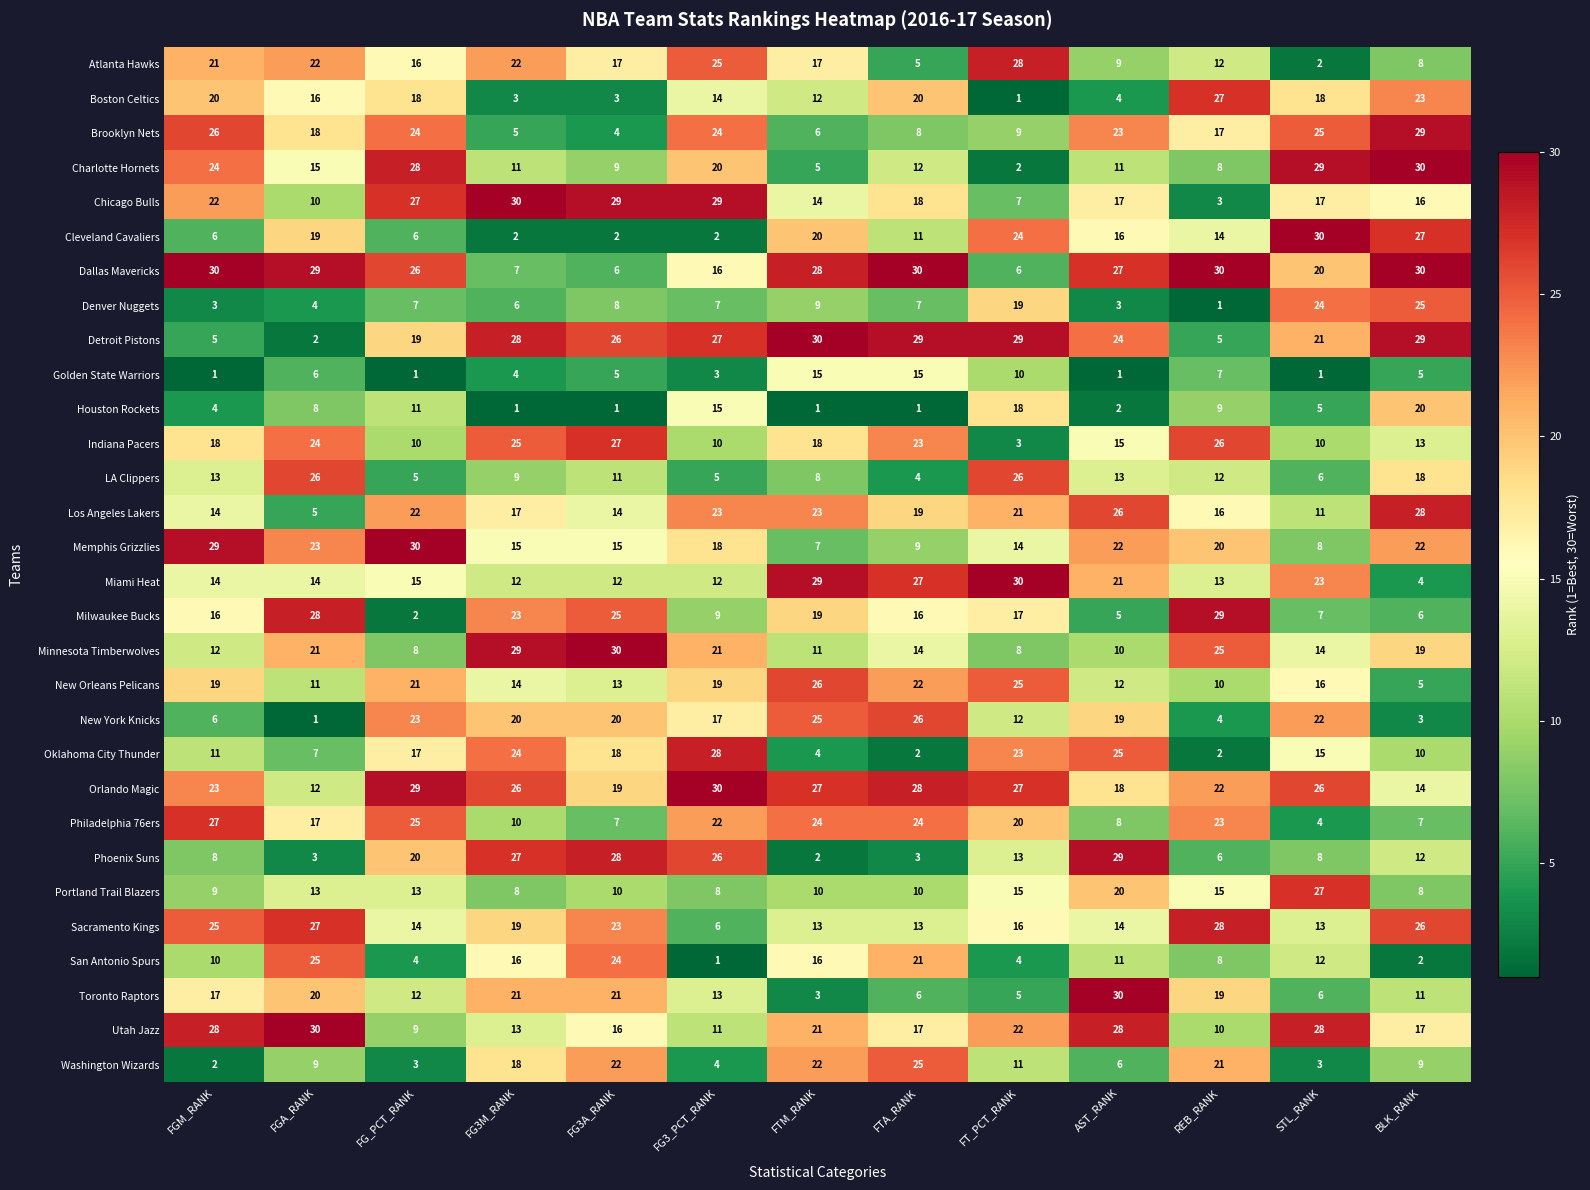

What is the spread (max minus min) of values at FG3_PCT_RANK?

29